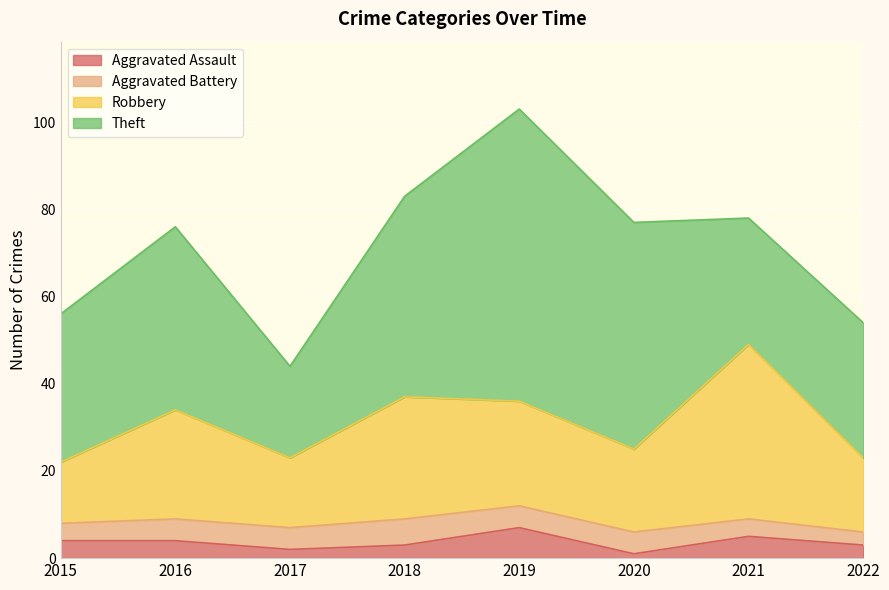

At which category is the sum across all series the highest?

2019